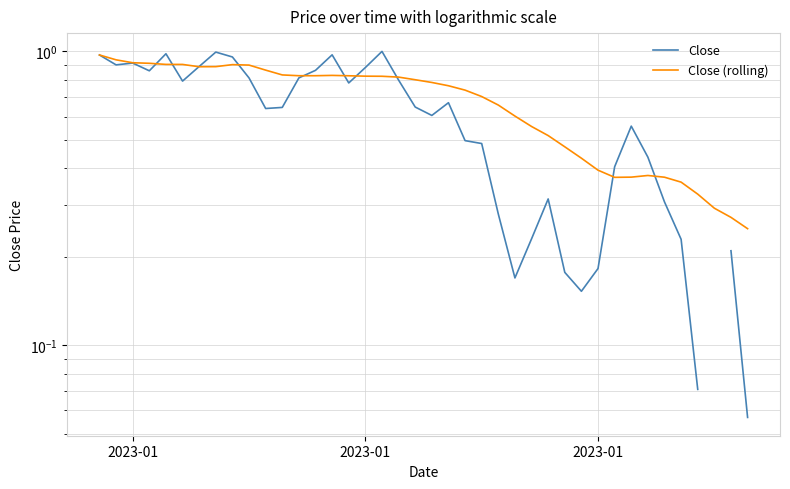

True or false: Close and Close (rolling) cross at least once.

True